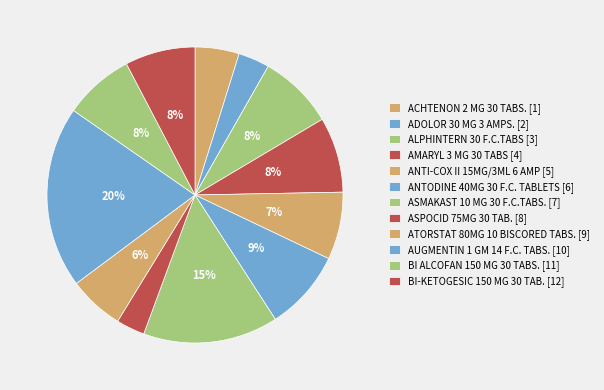

What is the change in value from ADOLOR 30 MG 3 AMPS. to AUGMENTIN 1 GM 14 F.C. TABS.?

+174